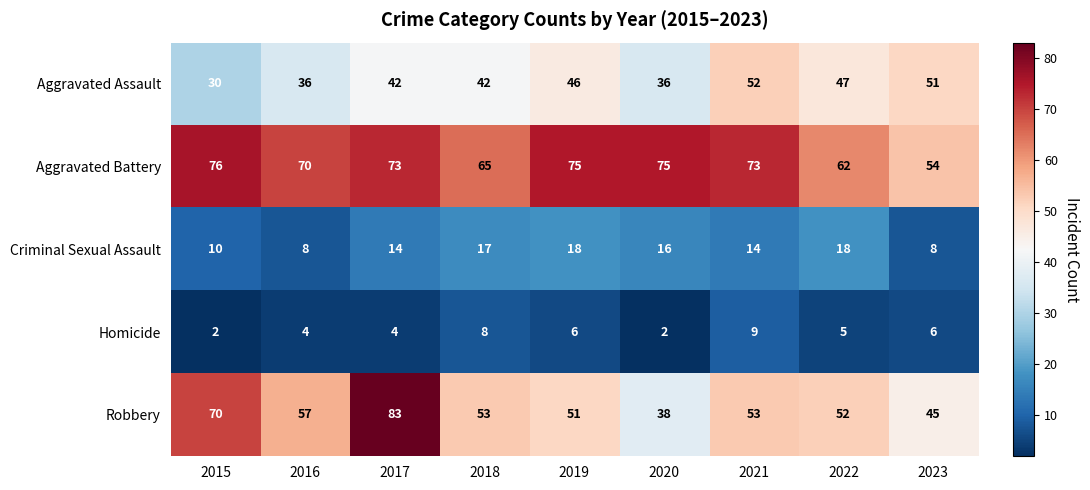

What is the difference between the maximum and minimum values in the Aggravated Assault series?

22